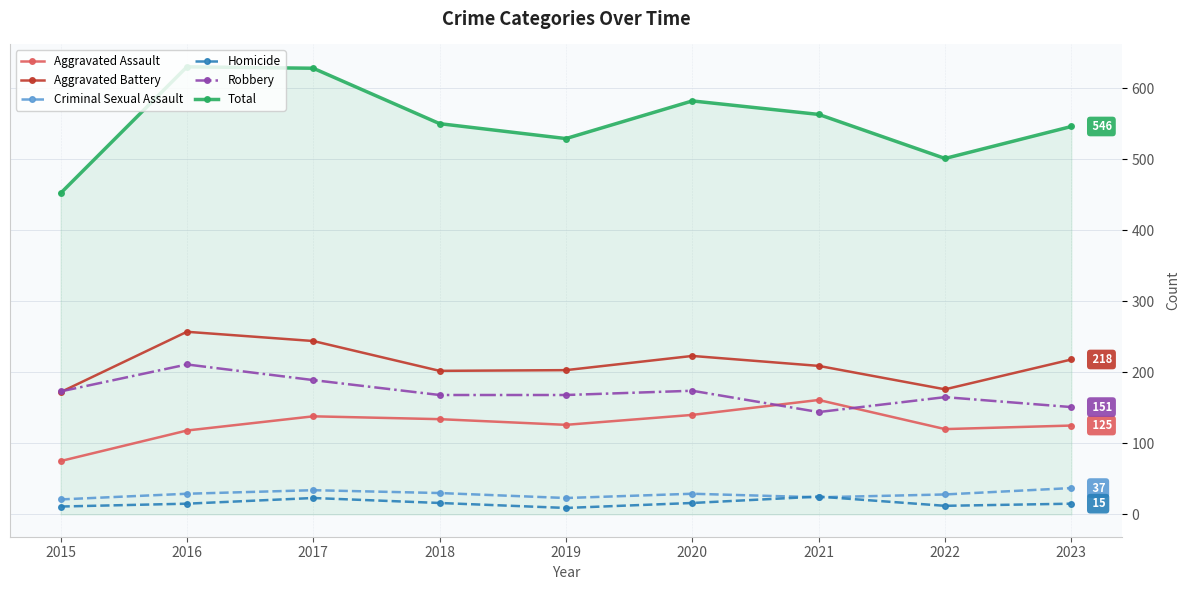

At how many categories does at least one series exceed 78?

9